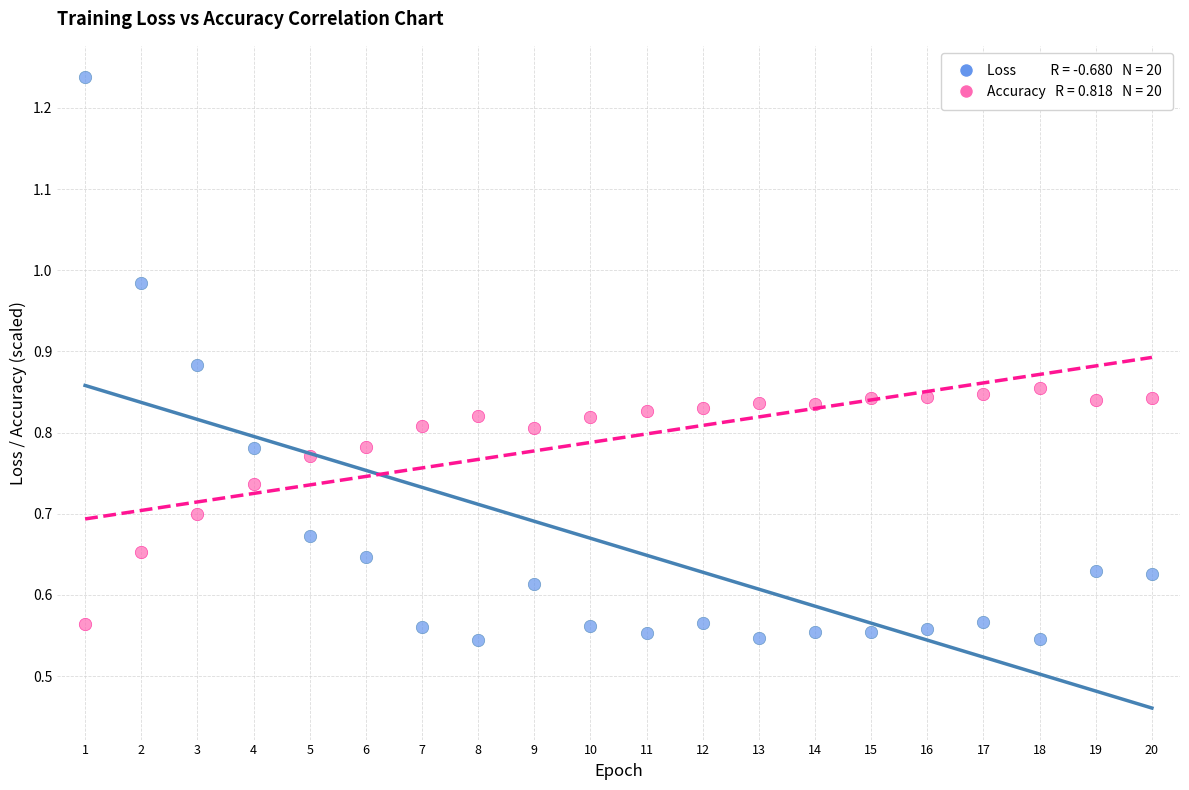

Across all data points, what is the range of X values (max minus min)?

19.0